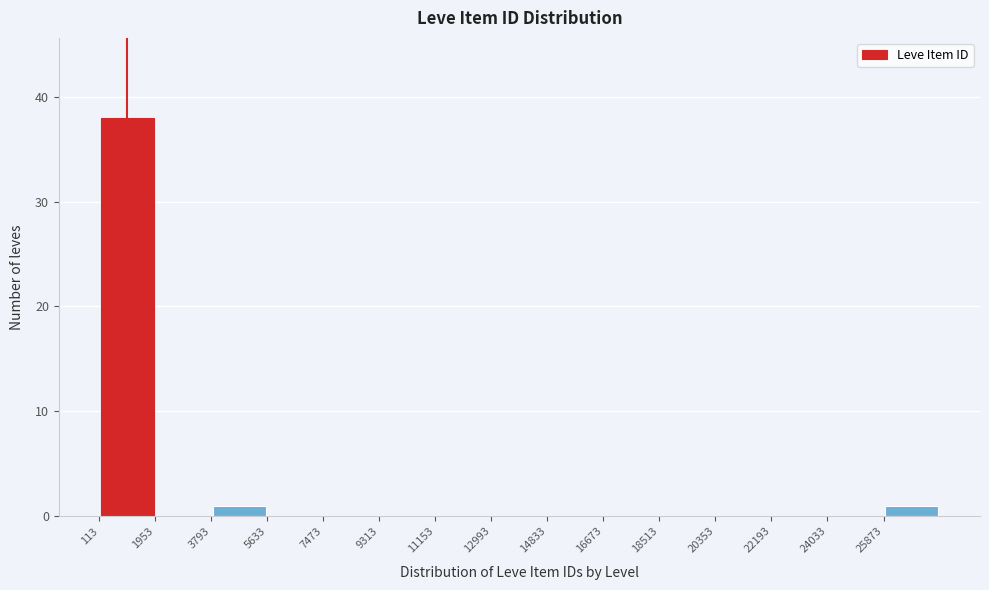

How tall is the bar that spans 25800 to 27800 on the x-axis? Neither the bar edges nor the heights are printed on the chart, so give them approximately, as read against the axes.

1